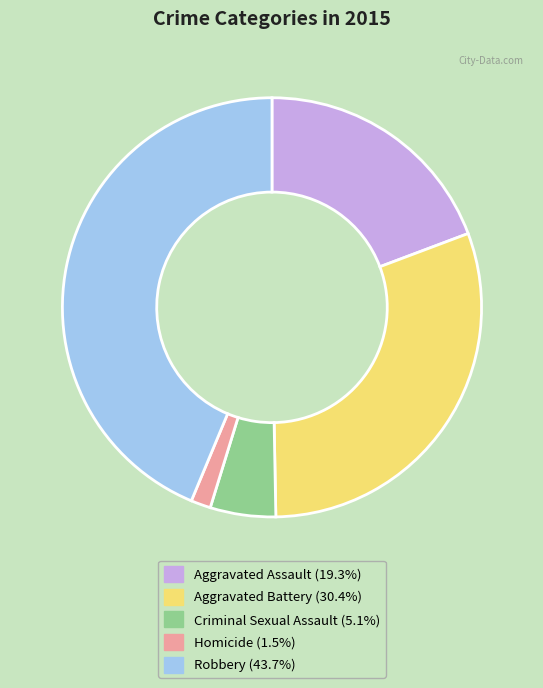

Do Criminal Sexual Assault (5.1%) and Aggravated Assault (19.3%) together represent more than half of the pie?

No